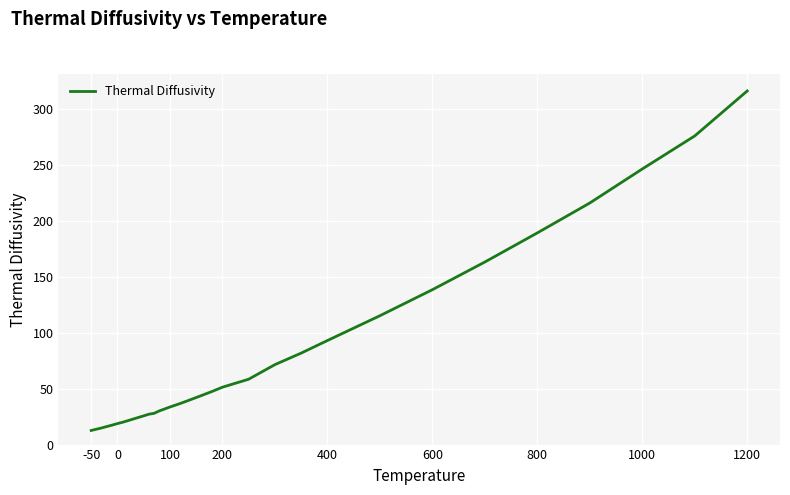

What is the difference between the maximum and minimum values?

303.9